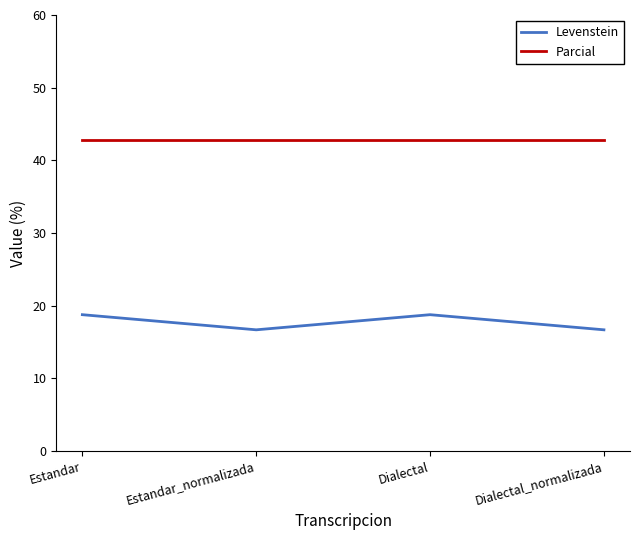

What is the average value of the Levenstein series?

17.7